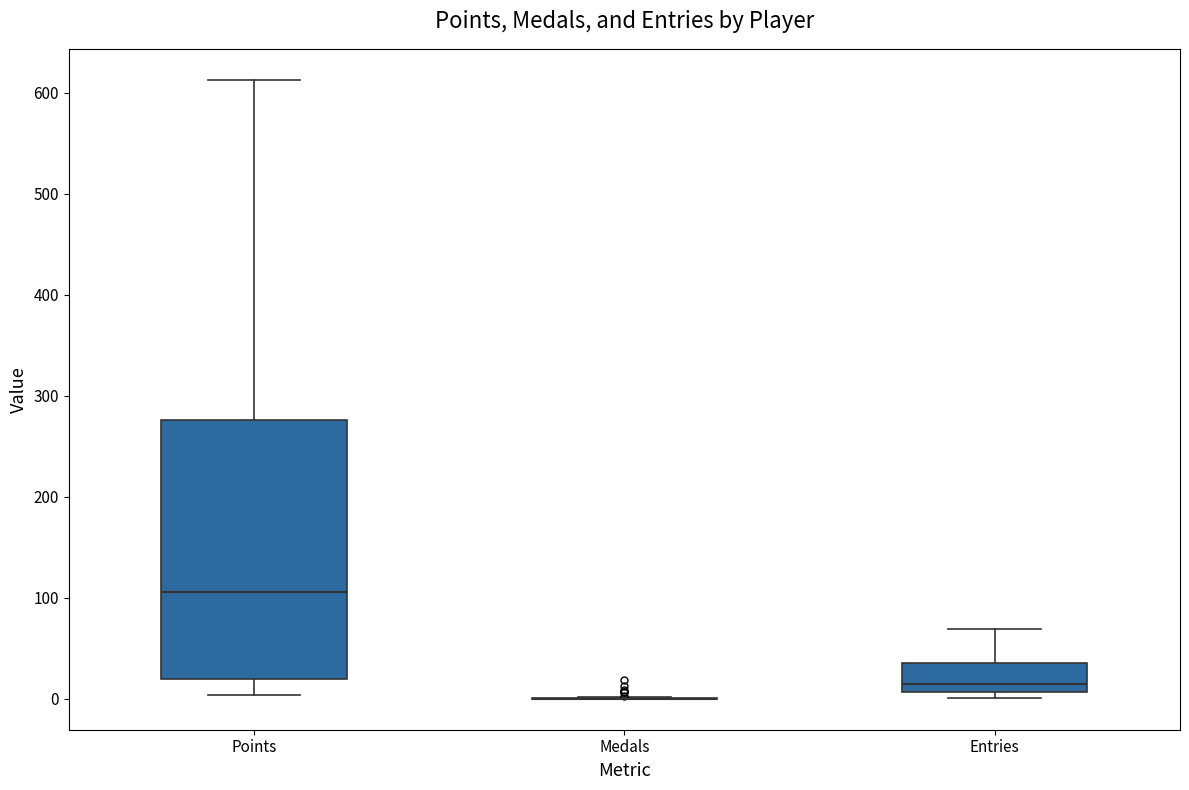

Which box is the tallest, from its lower edge to its upper edge?

Points